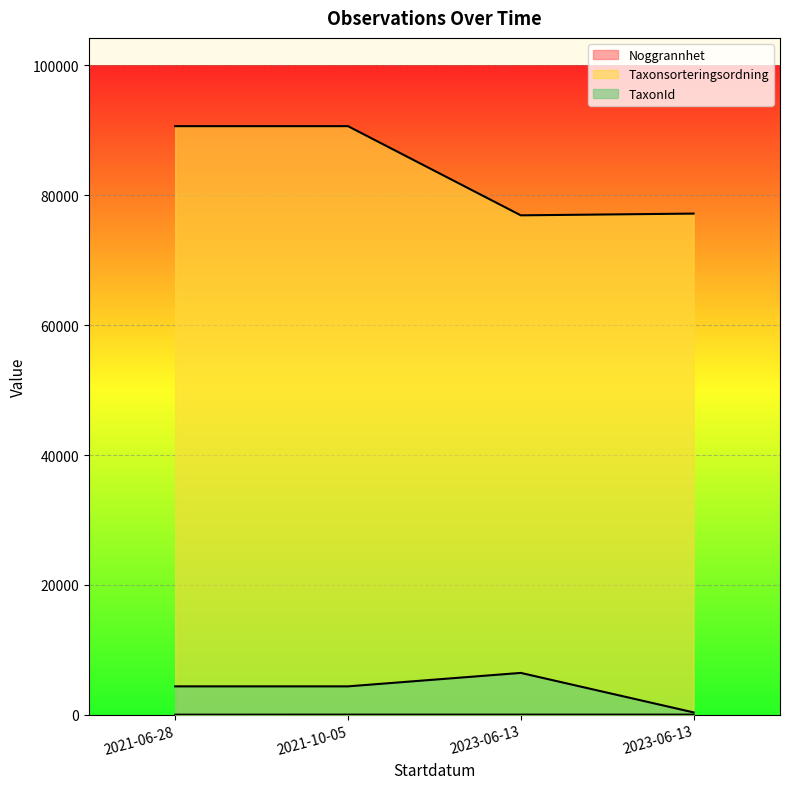

What is the label of the 3rd point from the left?

2023-06-13